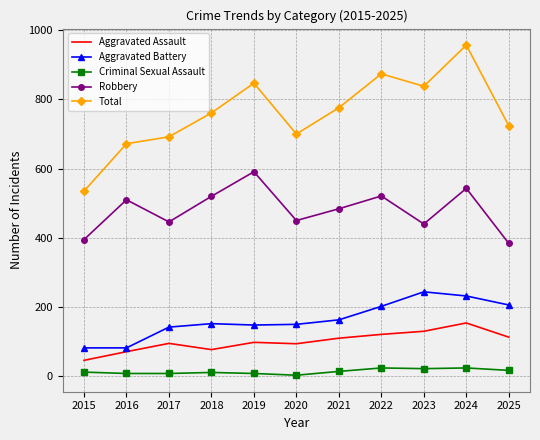

At which category is the sum across all series the highest?

2024